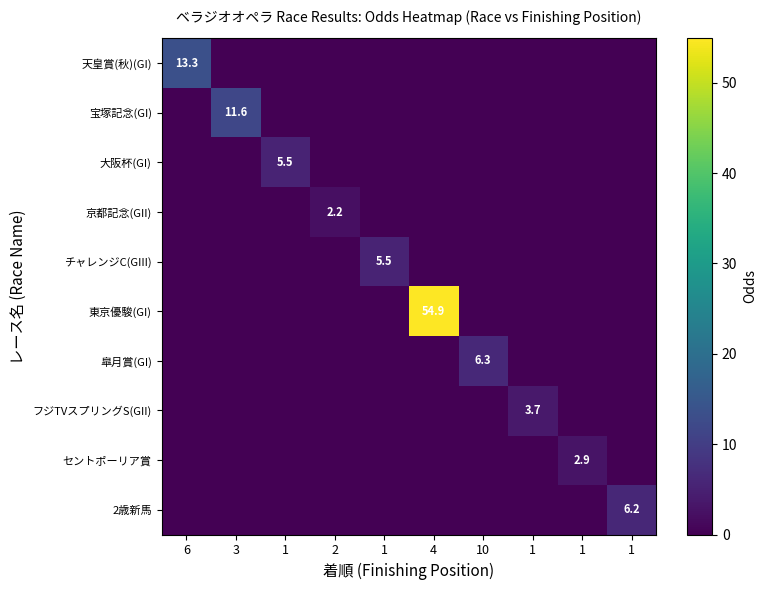

Is the value of 宝塚記念(GI) at 1 greater than the value of 皐月賞(GI) at 10?

No